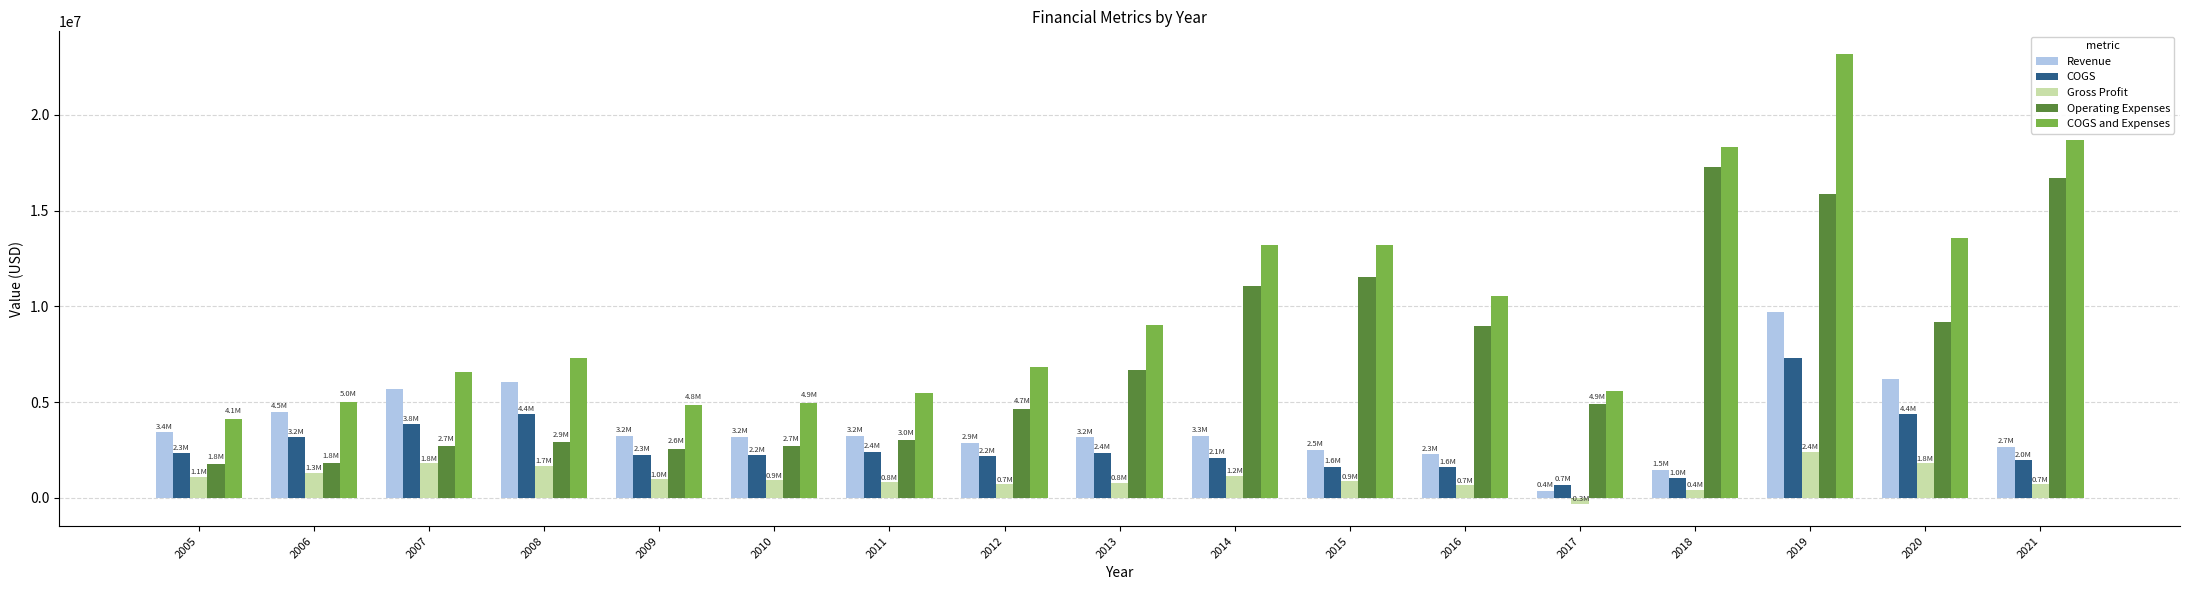

Which series changed the most between 2010 and 2019?

COGS and Expenses